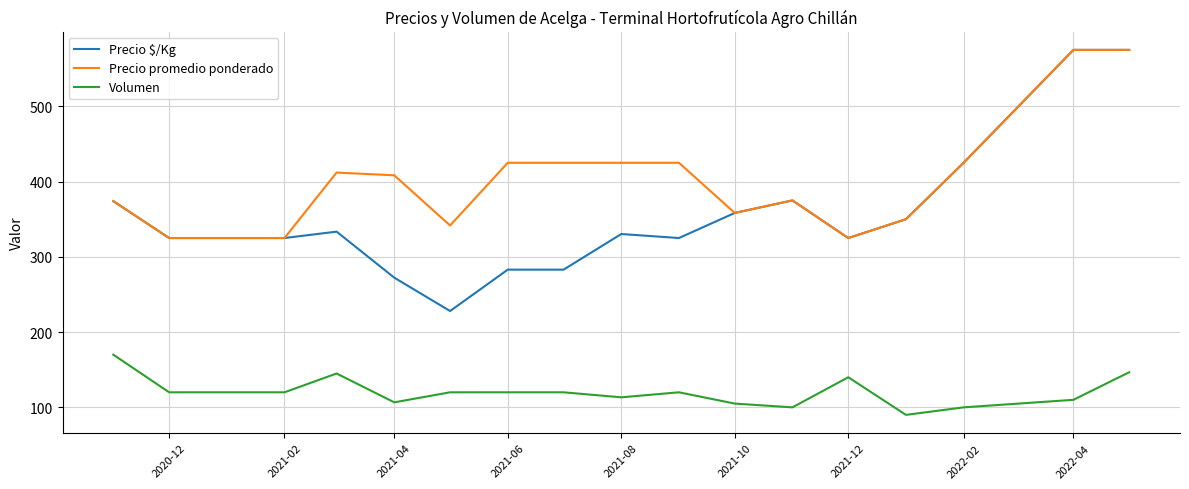

Which series has the widest spread of values?

Precio $/Kg